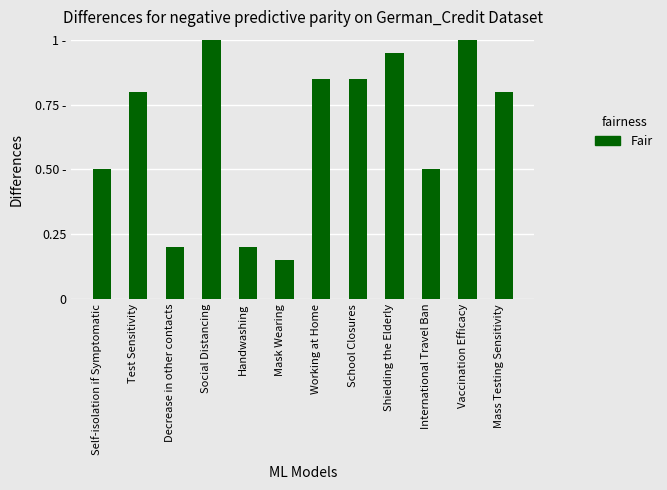

True or false: the data shows 1.0 at Vaccination Efficacy.

True